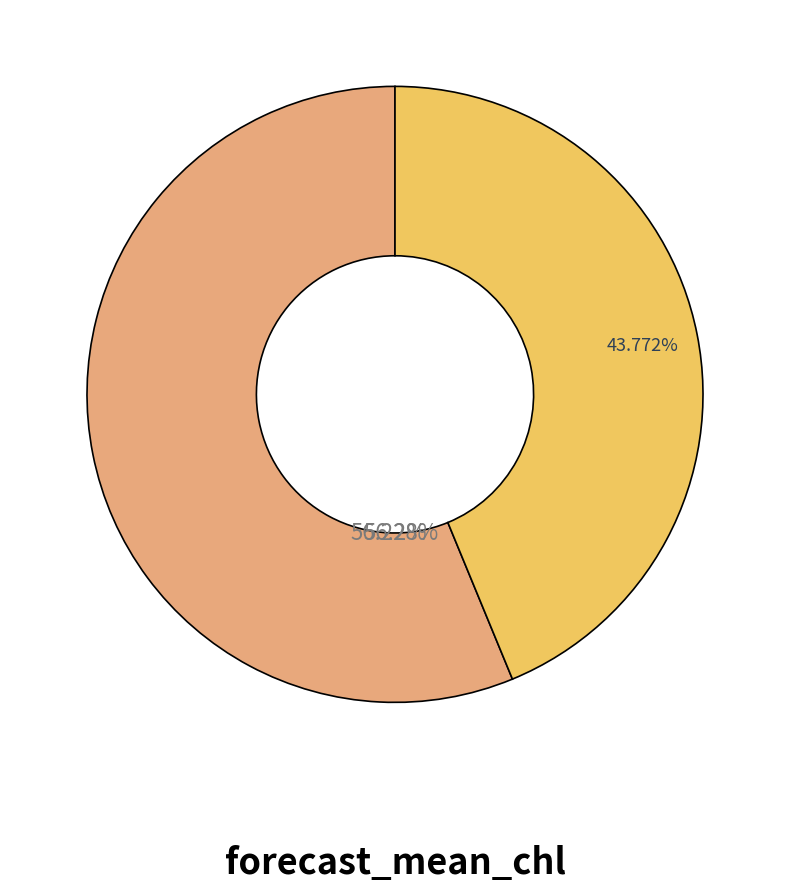

What percentage do Week 2 and Week 1 together represent?

100.0%